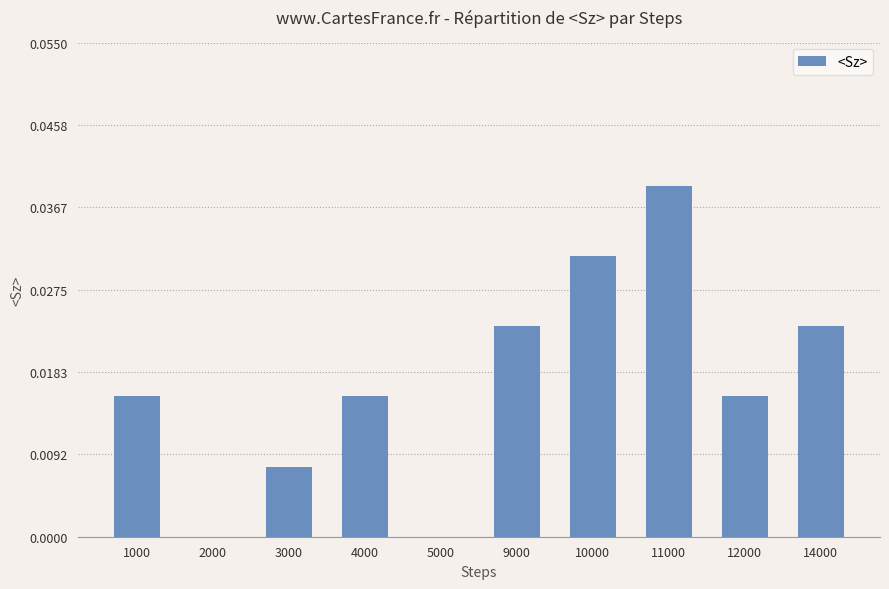

Which category has the highest value across all series?

11000